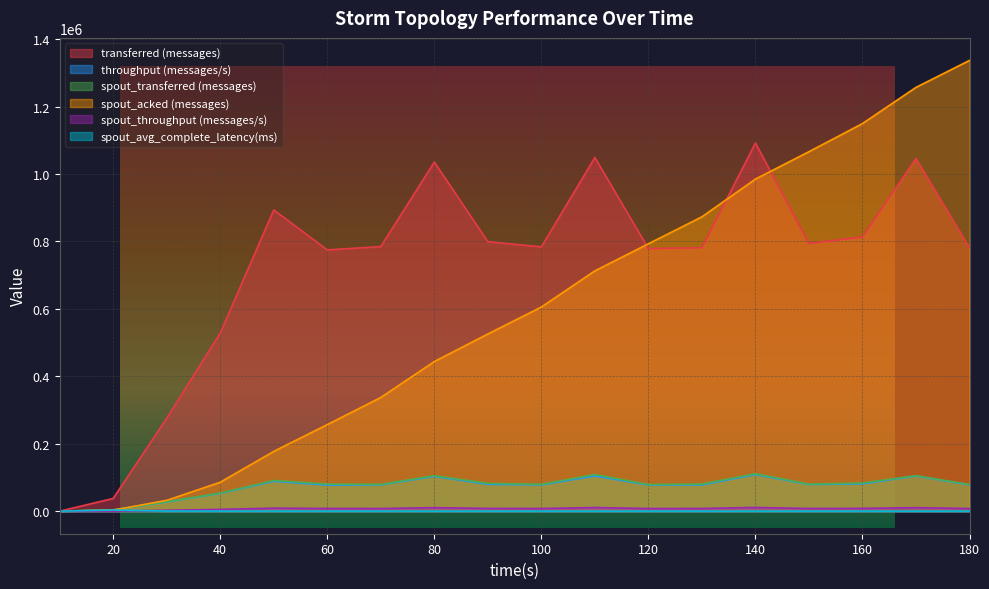

How many values in the spout_transferred (messages) series are below 80340?

9